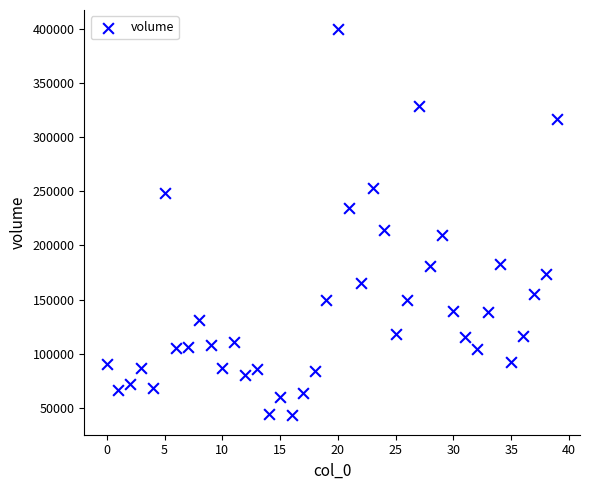

What is the range of Y values (max minus min)?

356494